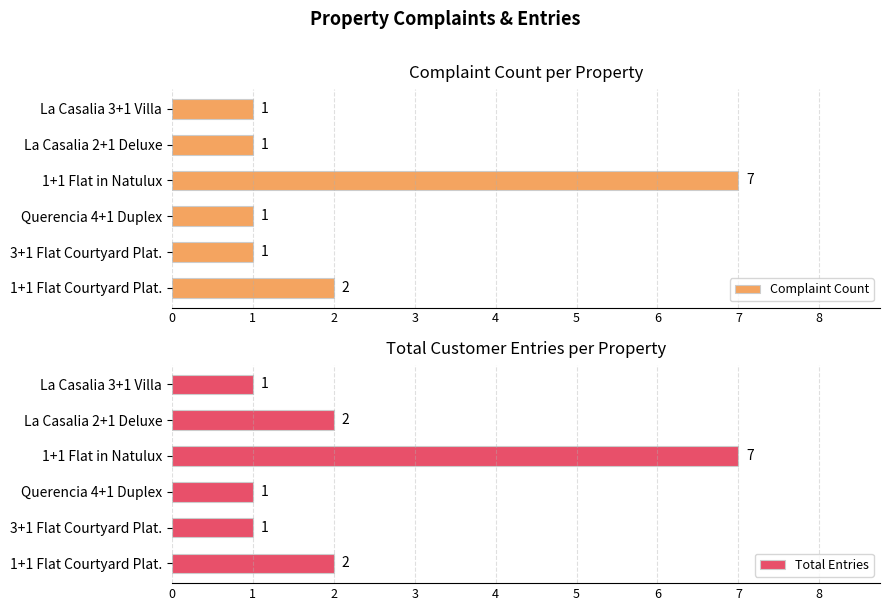

Reading right to left, transcribe all the data shown in this chart.

Complaint Count: 2	1	1	7	1	1
Total Entries: 2	1	1	7	2	1